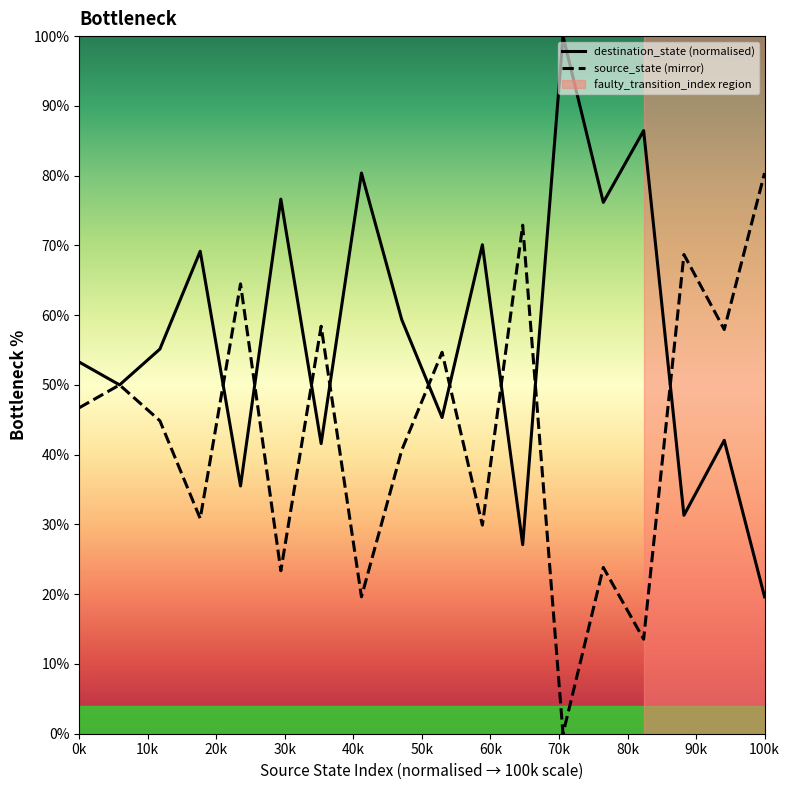

Which series has the largest total across all categories?

destination_state (normalised)